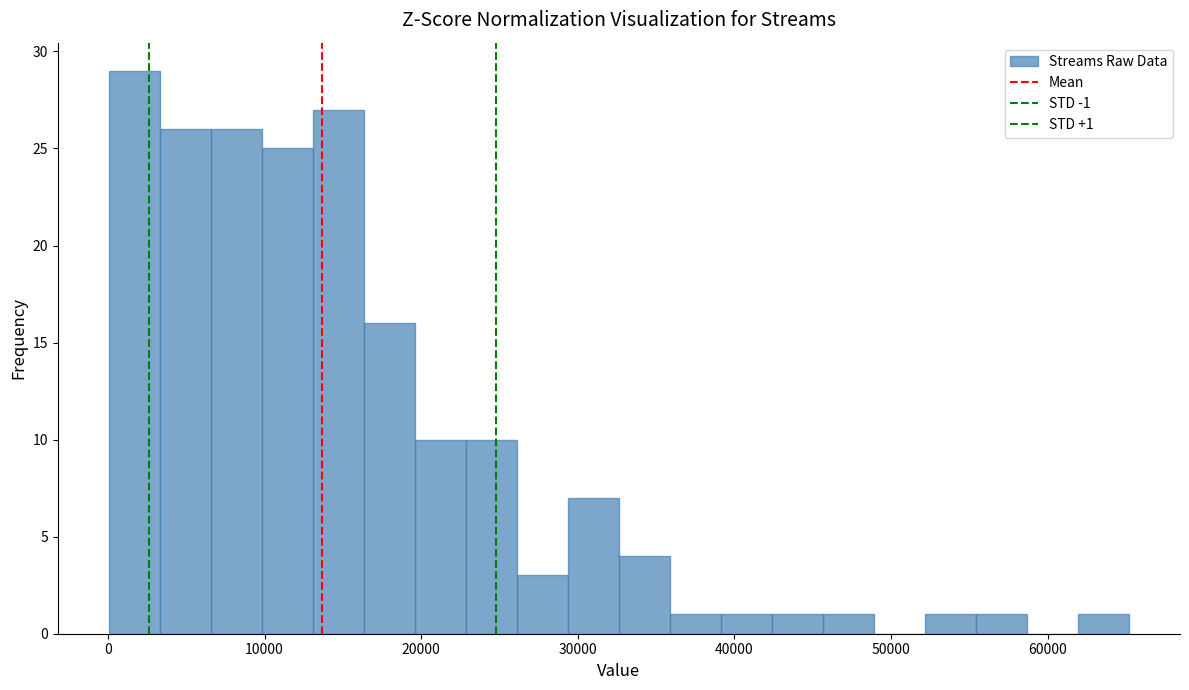

Around what value on the x-axis is the tallest bar? Give the approximate position of its centre, as read against the axis.

2000